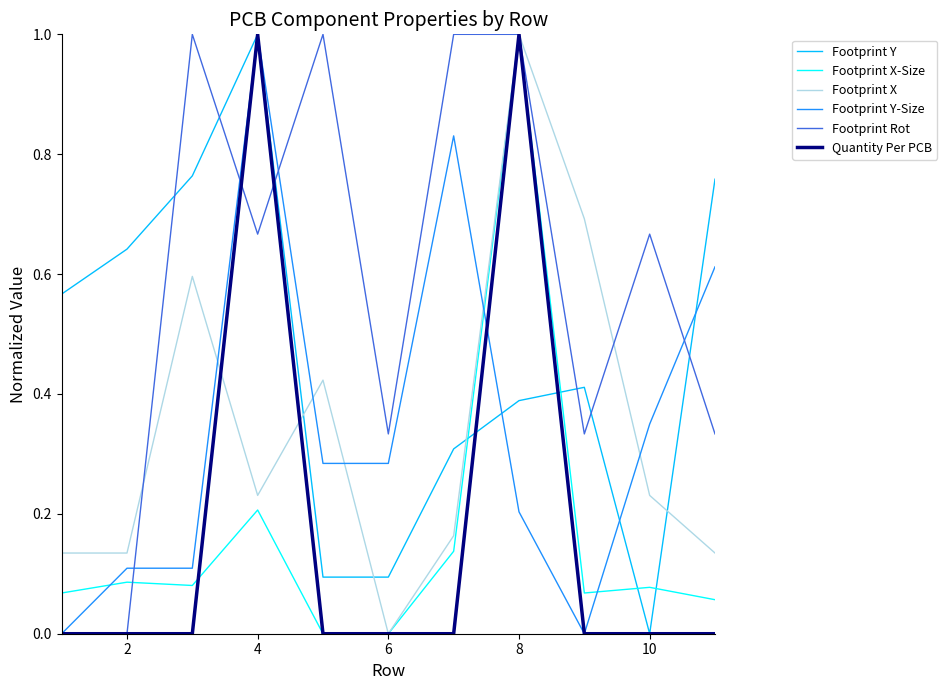

Which series ends up on top after the final intersection of Footprint Y and Footprint X-Size?

Footprint Y